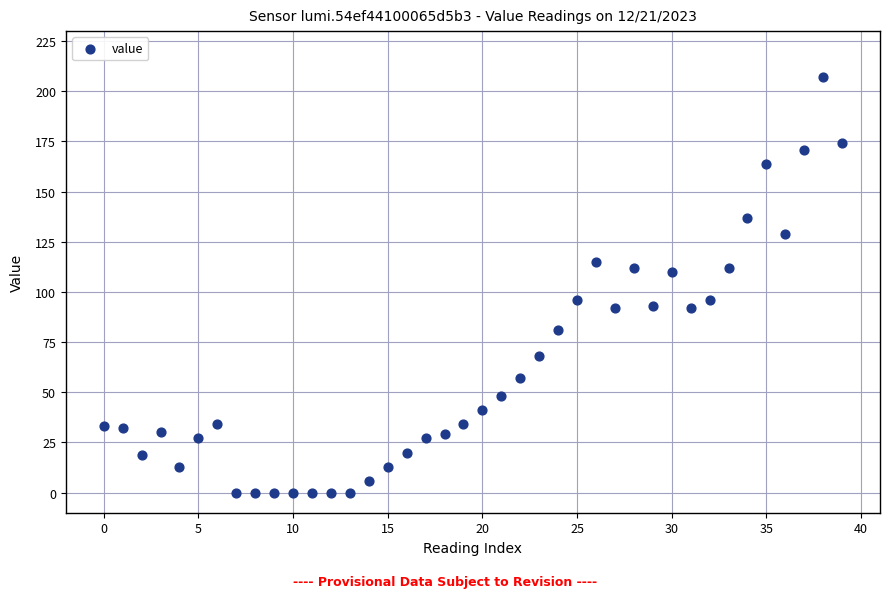

What is the range of Y values (max minus min)?

207